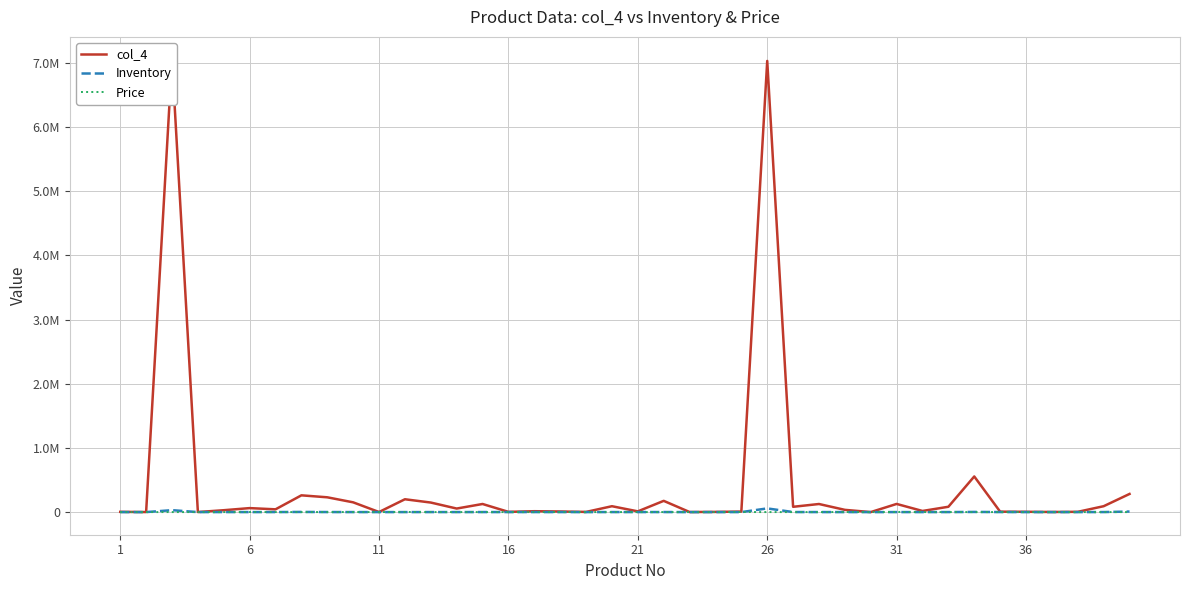

True or false: col_4 has a value of 18957.2 at 19.

False